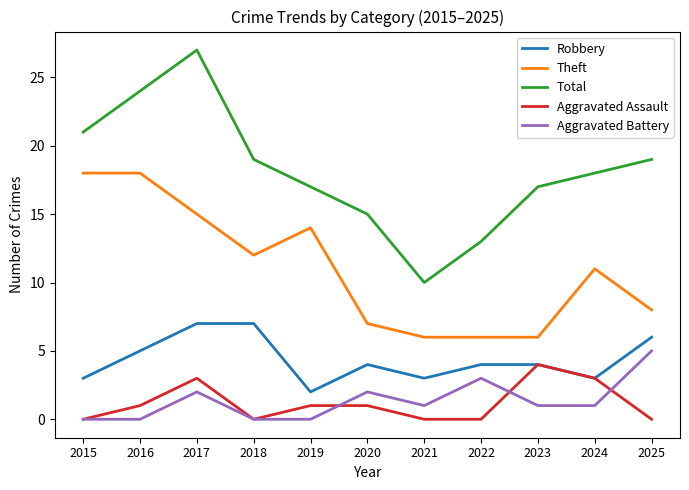

Where does the Robbery series first go above 4?

2016